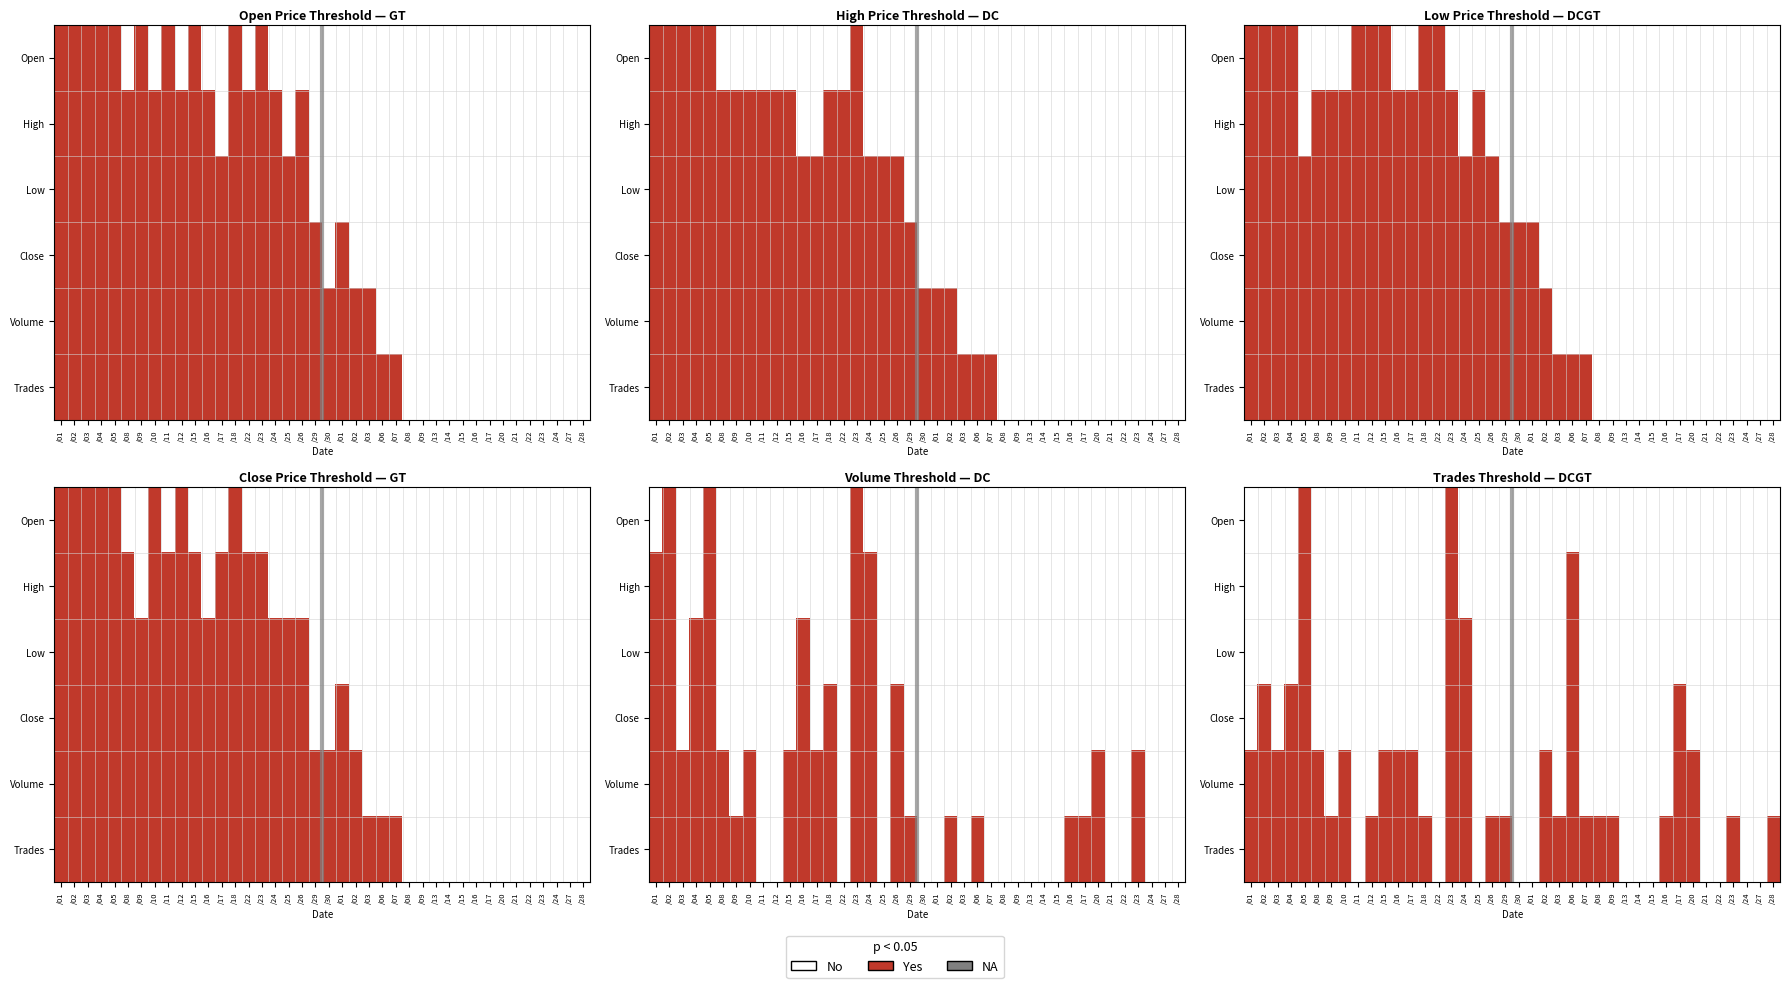

How many data points does each series have?

40